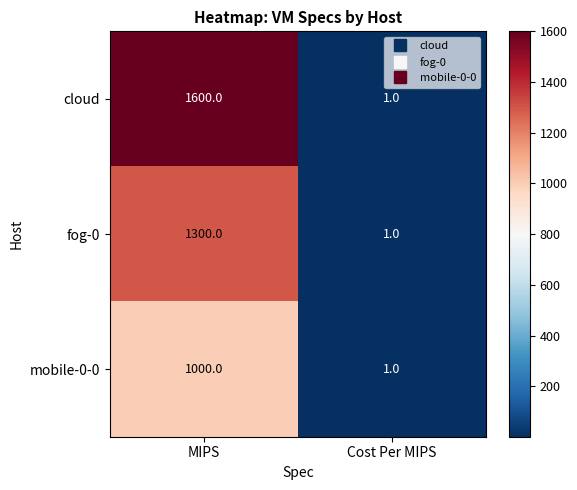

Reading left to right, transcribe all the data shown in this chart.

cloud: 1600	1
fog-0: 1300	1
mobile-0-0: 1000	1